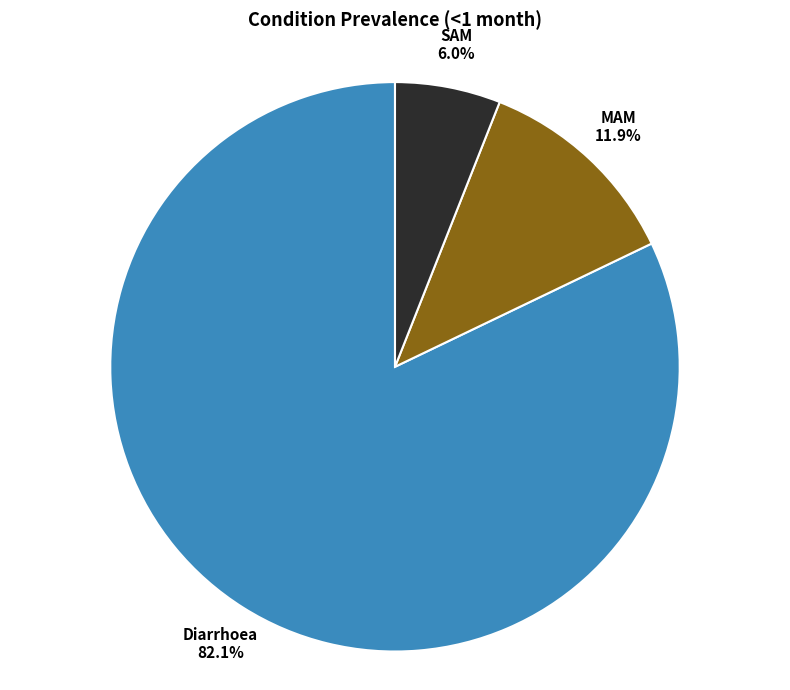

Do Diarrhoea and MAM together represent more than half of the pie?

Yes